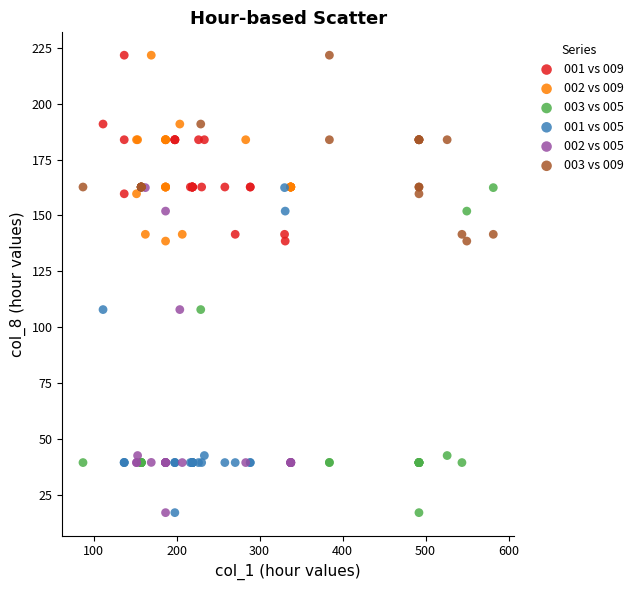

What are all the series names shown in the legend?

001 vs 009, 002 vs 009, 003 vs 005, 001 vs 005, 002 vs 005, 003 vs 009